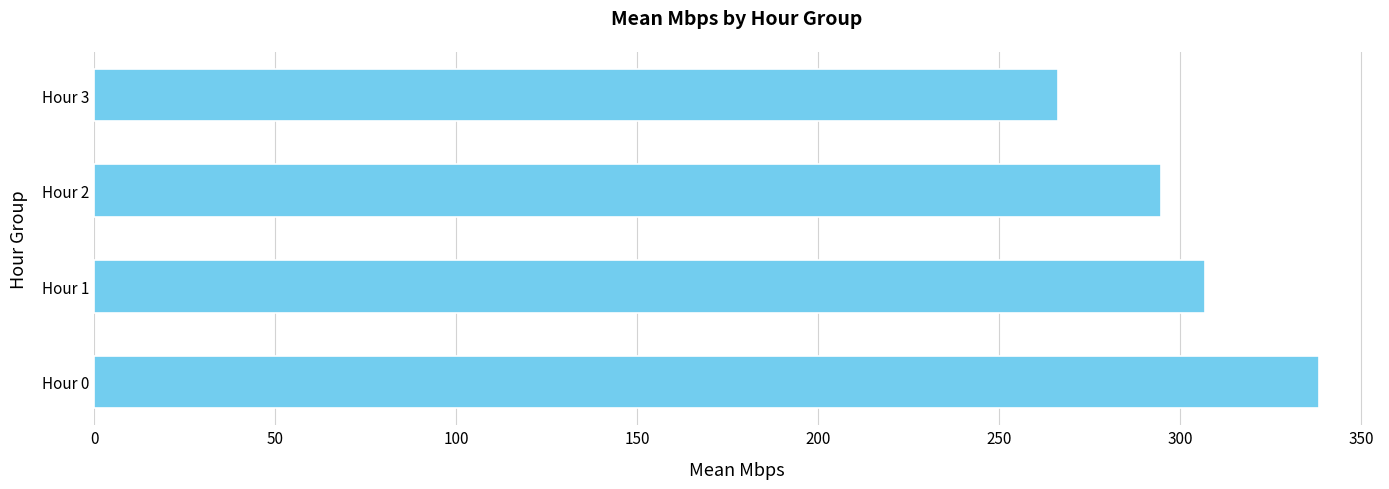

Which has a higher value, Hour 1 or Hour 2?

Hour 1